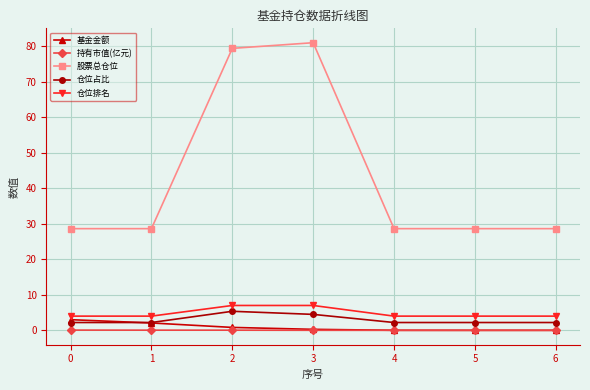

What is the difference between the highest and lowest values at 4?

28.6